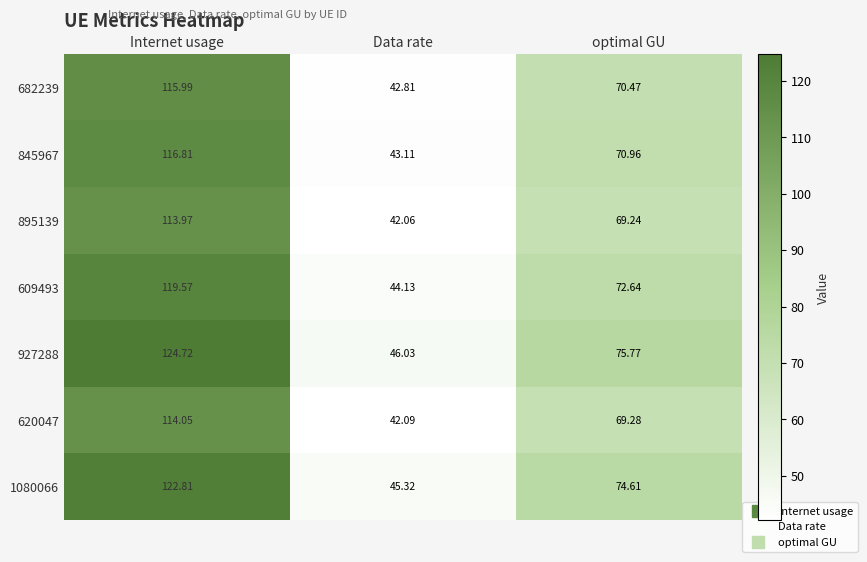

Which label corresponds to the largest value in the chart?

Internet usage